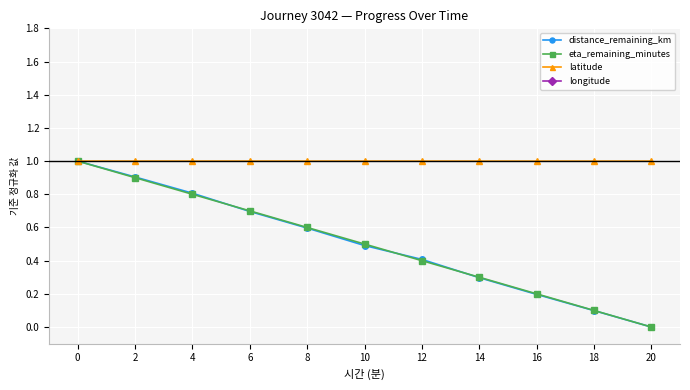

What are all the series names shown in the legend?

distance_remaining_km, eta_remaining_minutes, latitude, longitude